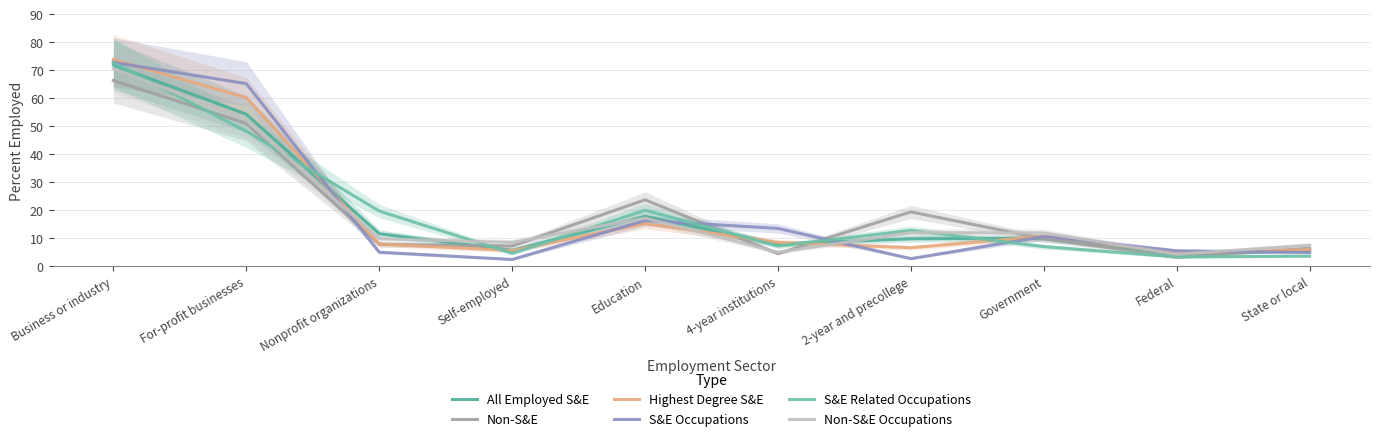

Reading right to left, extract all data points from this chart.

All Employed S&E: 5.7	4.4	10.1	9.9	8.0	17.9	5.8	11.7	54.4	71.9
Non-S&E: 6.5	3.3	9.9	19.5	4.6	23.8	7.3	7.9	51.1	66.4
Highest Degree S&E: 6.0	4.9	10.8	6.7	8.6	15.3	5.7	8.0	60.3	73.9
S&E Occupations: 5.0	5.6	10.7	2.8	13.6	16.4	2.5	5.1	65.3	72.9
S&E Related Occupations: 3.7	3.4	7.1	12.9	7.3	20.1	4.7	19.8	48.3	72.8
Non-S&E Occupations: 7.6	4.4	12.0	12.1	5.1	17.3	8.6	9.9	52.2	70.7